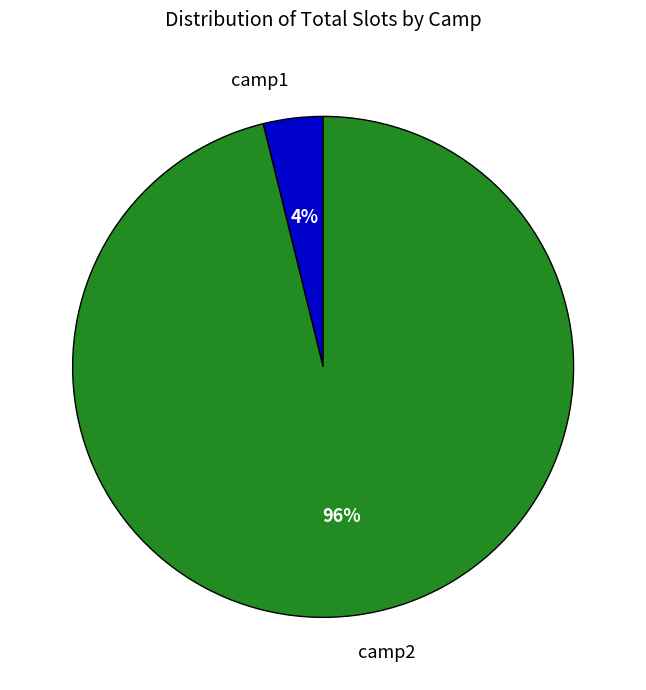

To the nearest percent, what is the difference between the largest and smallest slice percentages?

92%